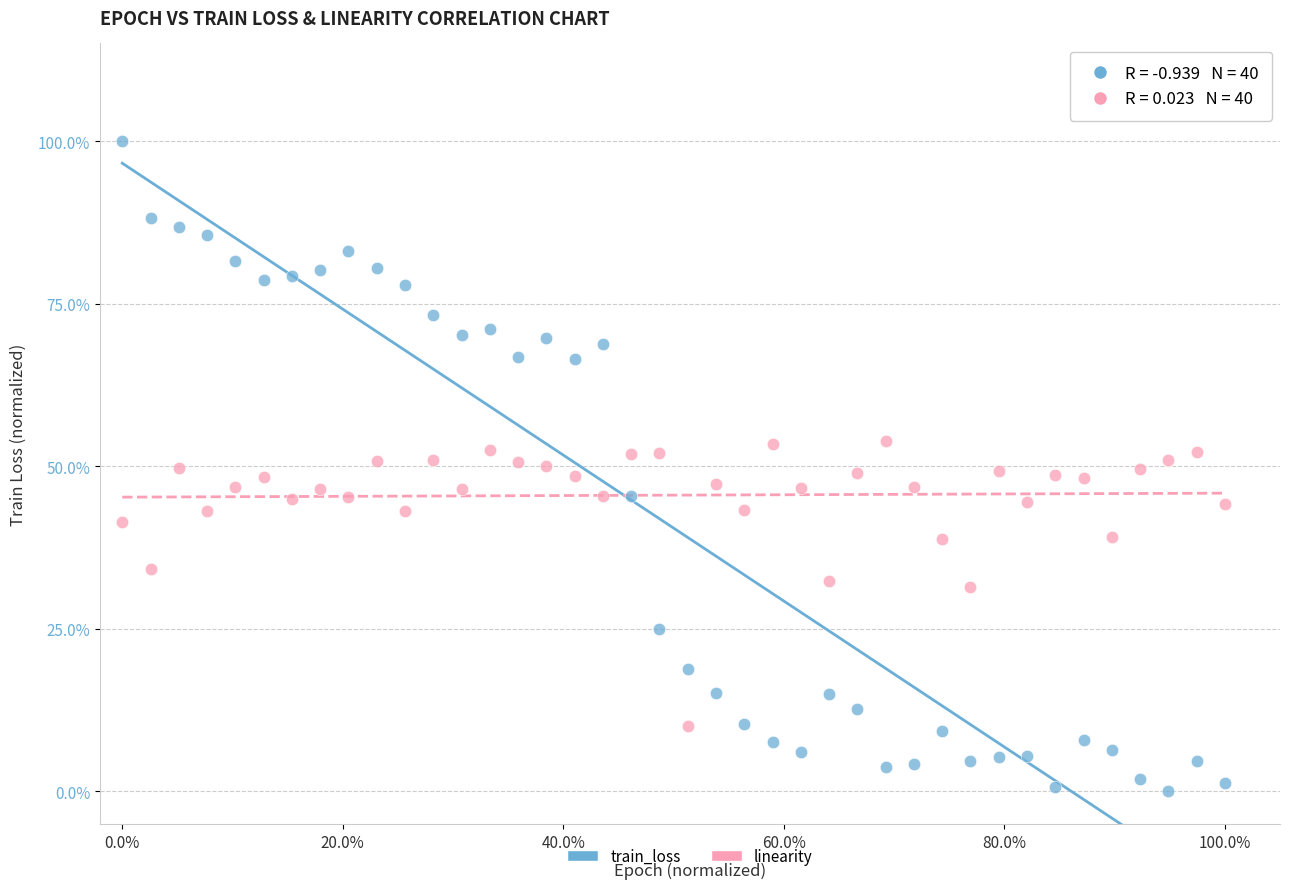

Which series has the widest spread of Y values?

train_loss